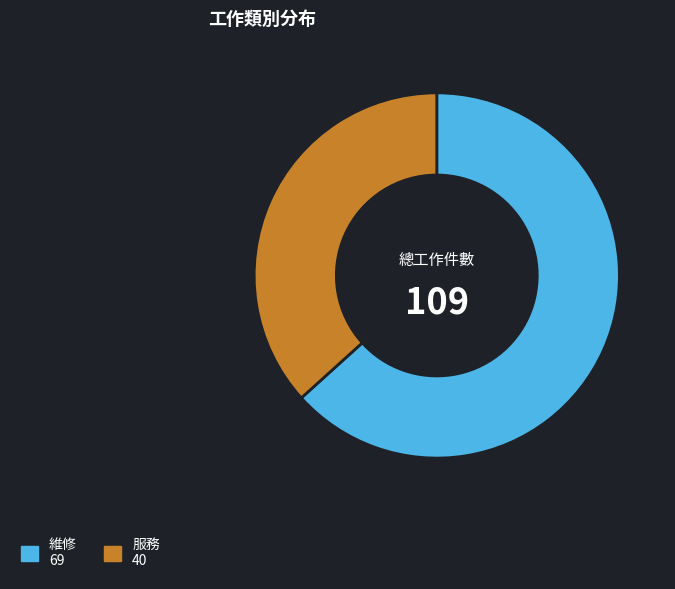

Which has a higher value, 維修 69 or 服務 40?

維修 69